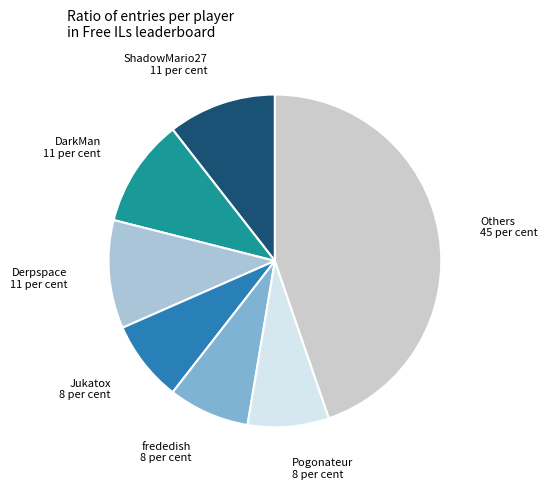

Is there a majority slice in this chart?

No